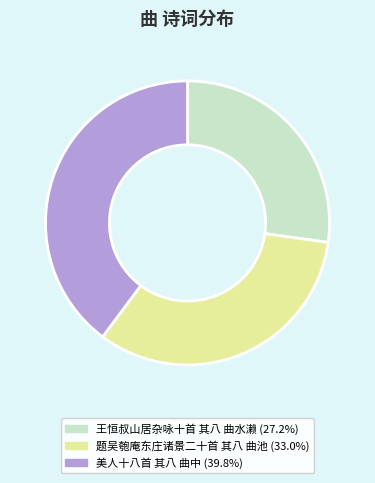

Which slice is the largest?

美人十八首 其八 曲中